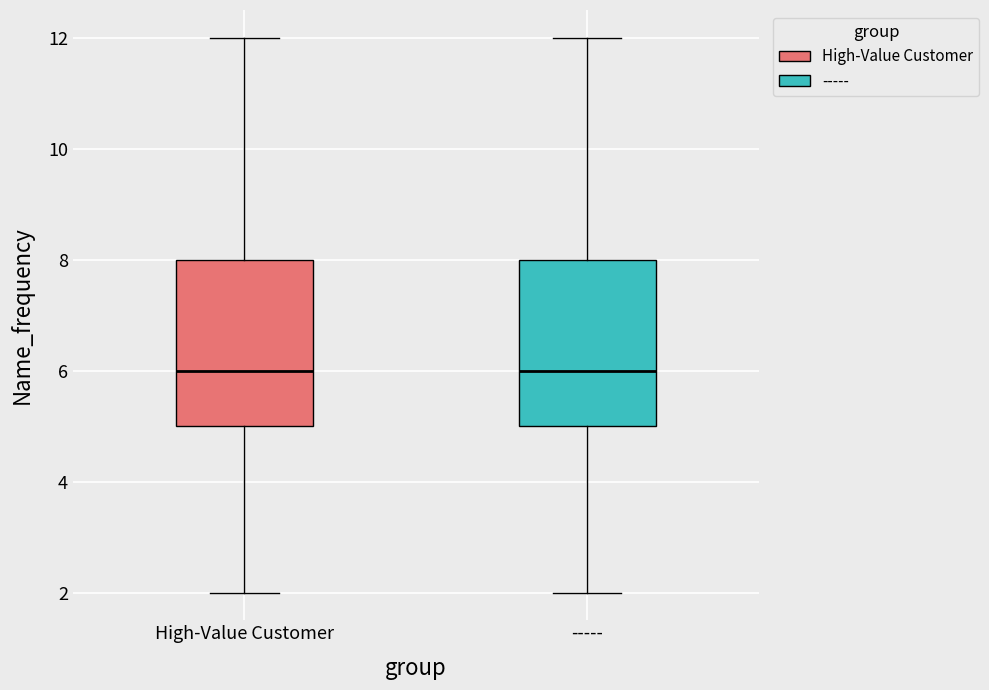

Reading left to right, transcribe this box plot: for each box, give where its median line is, the range the box spans, and where its two whiskers end, as read against the y-axis. The values are not printed on the chart, so give them approximately, as read against the axis.

High-Value Customer: median 6, box 5 to 8, whiskers 2 to 12
-----: median 6, box 5 to 8, whiskers 2 to 12